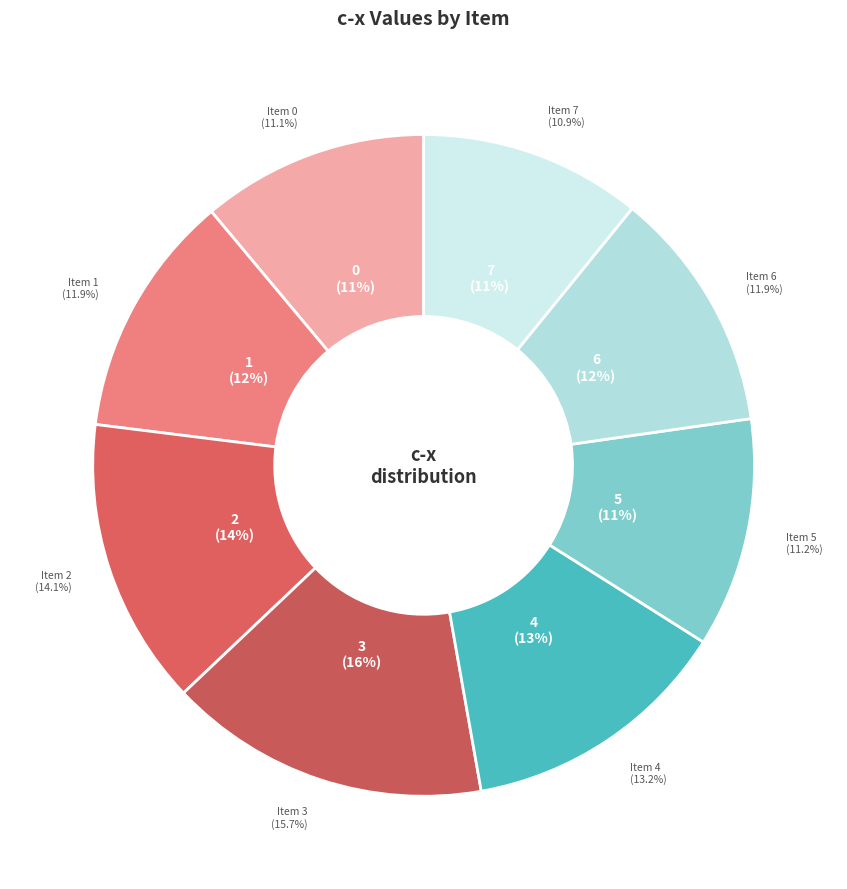

What portion of the pie excludes 7?

89.1%